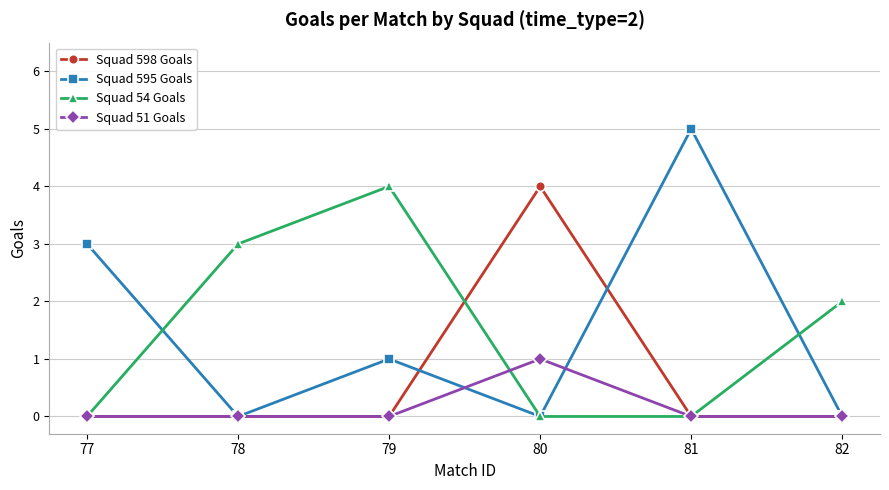

What is the total value across all series at 78?

3